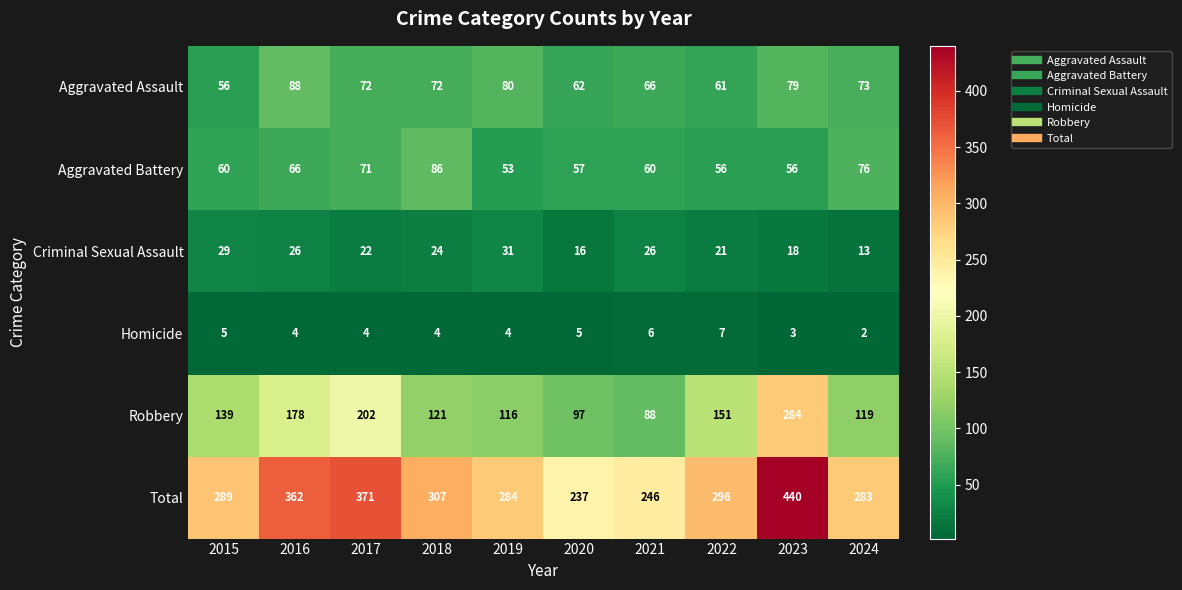

Which category has the lowest value across all series?

2024